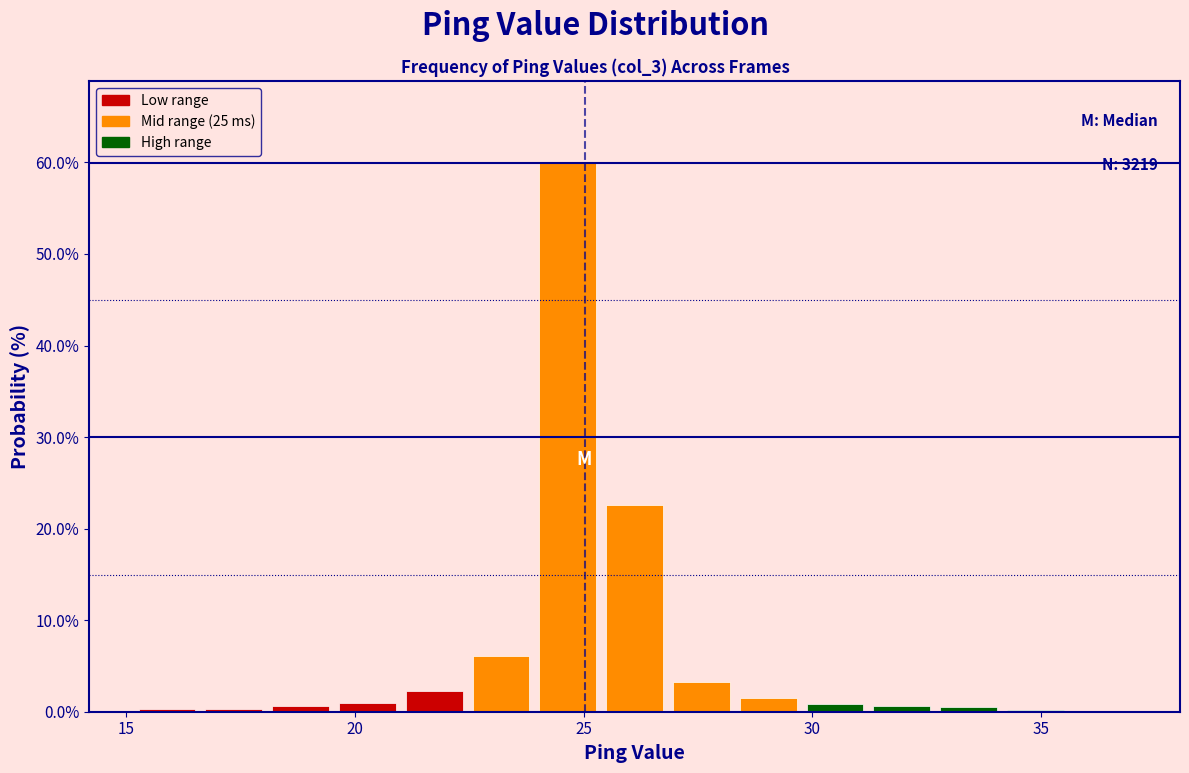

Read against the x-axis, roughly where is the centre of the tallest bar?

24.5